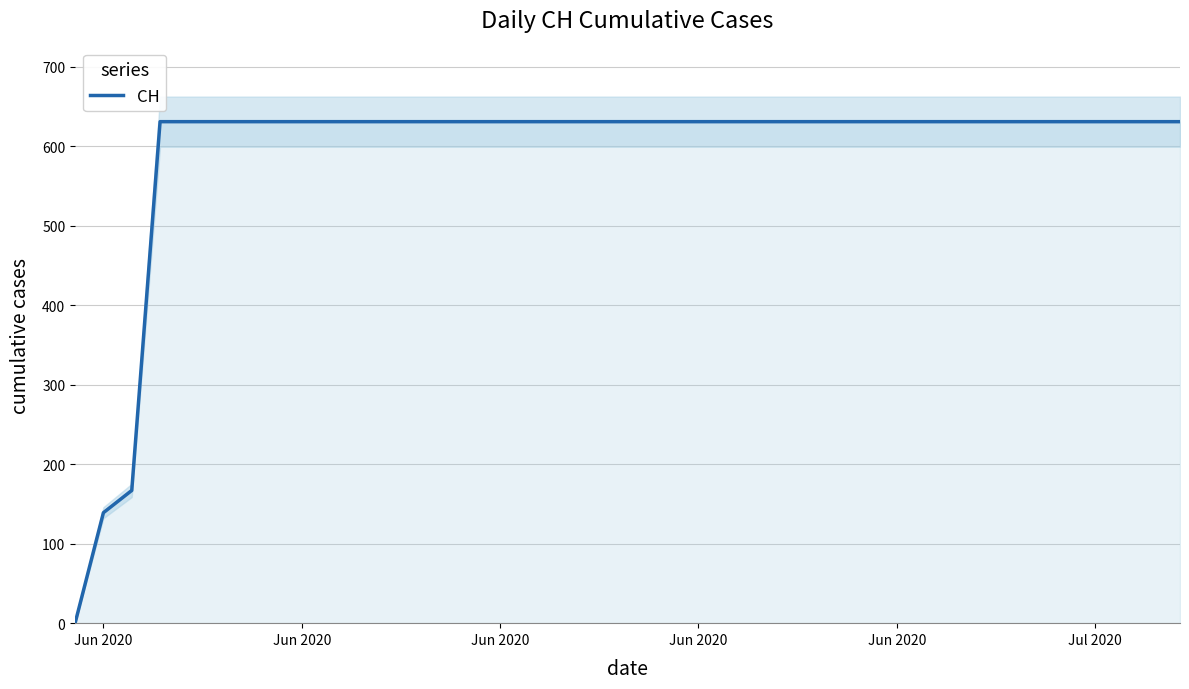

What is the average value?

591